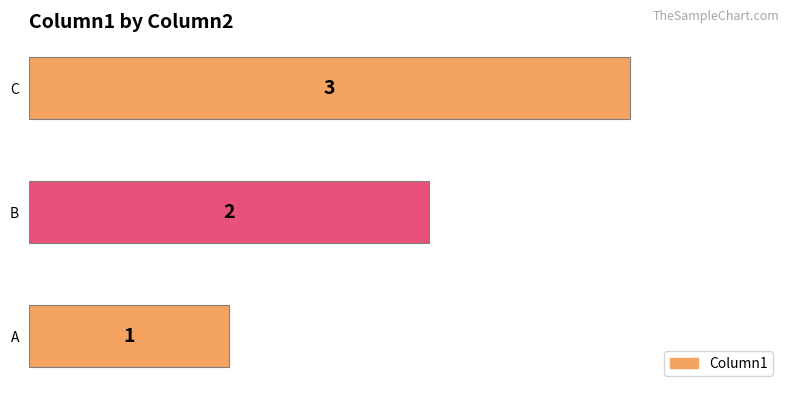

What is the smallest value displayed?

1